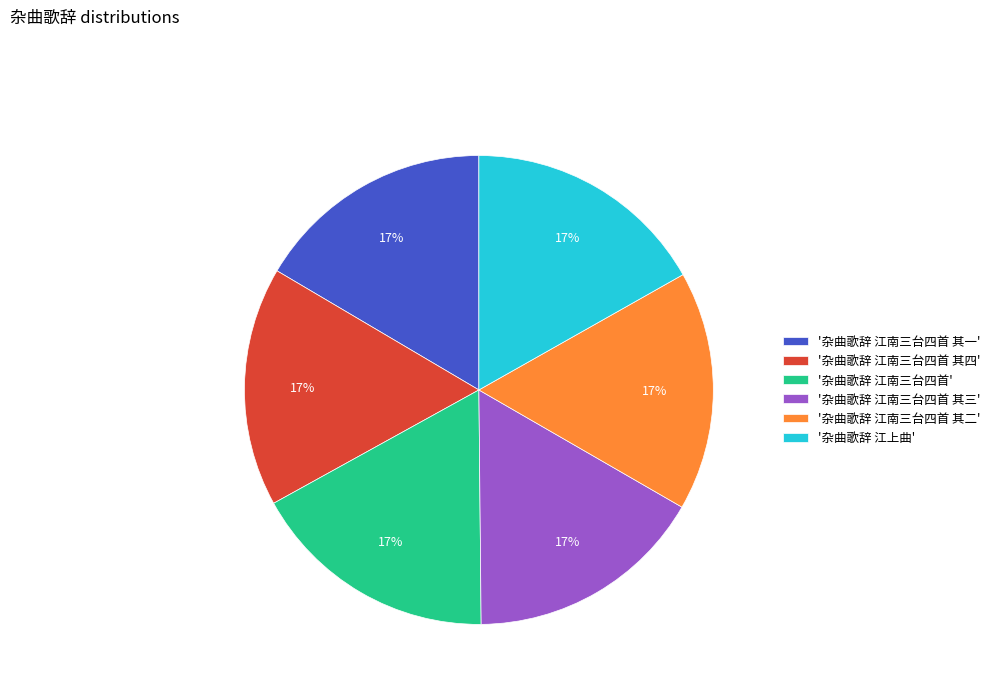

To the nearest percent, what portion does '杂曲歌辞 江南三台四首 其三' represent?

17%